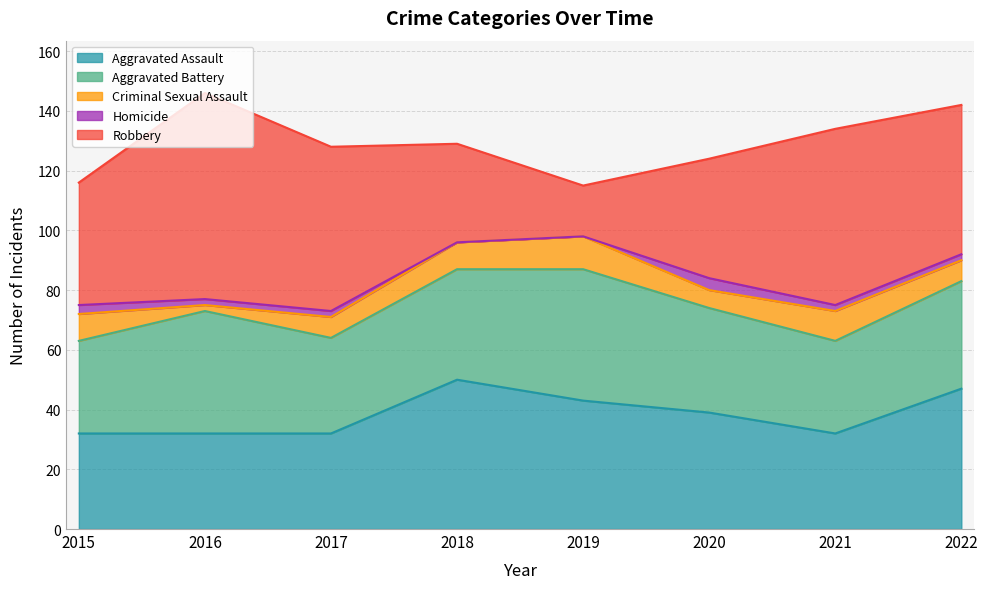

Which series changed the most between 2015 and 2022?

Aggravated Assault